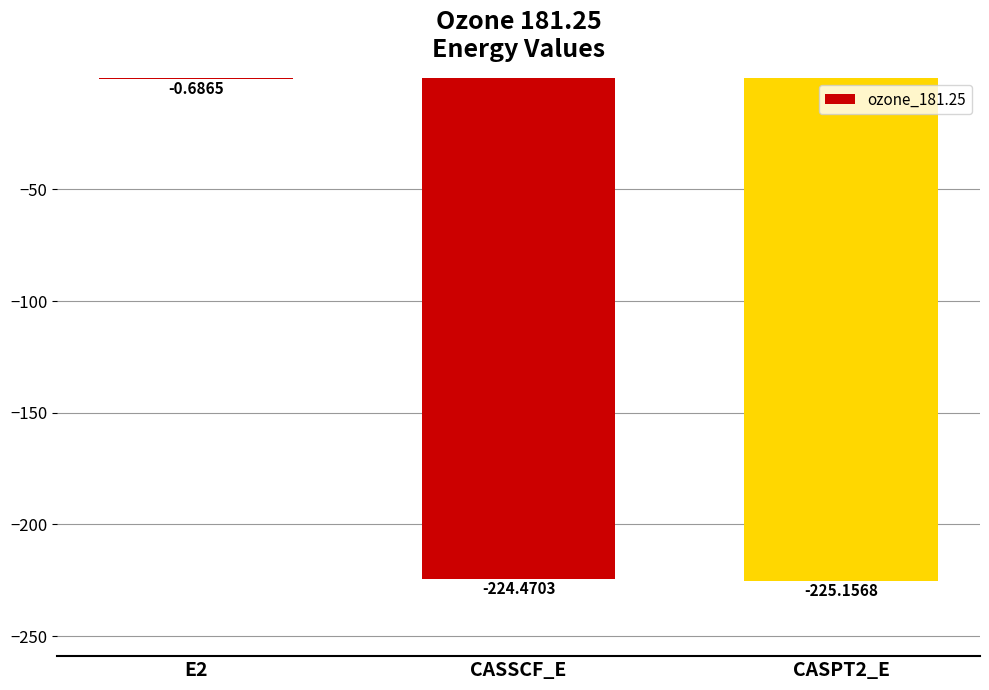

Read the value at CASSCF_E.

-224.5